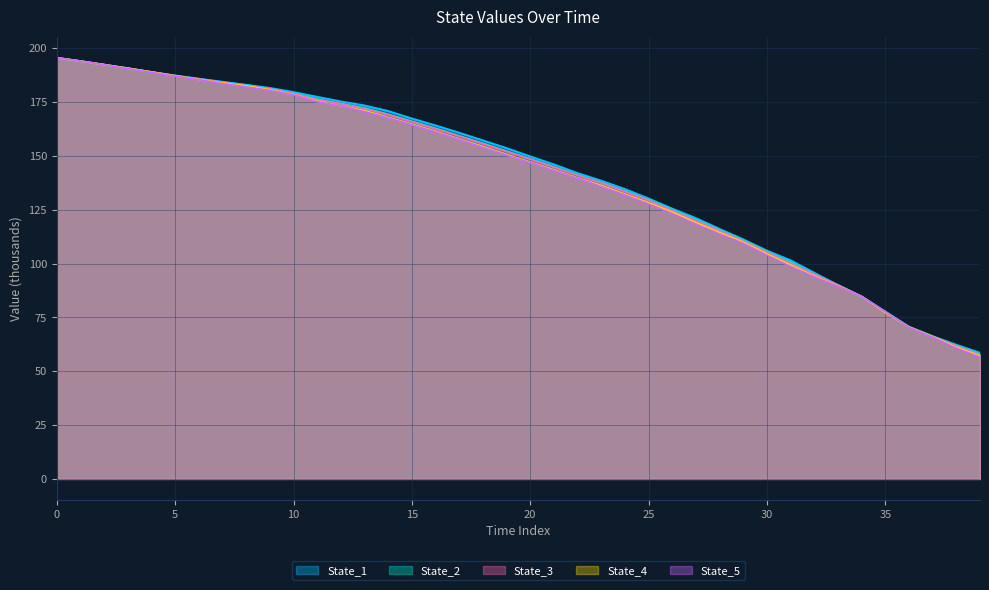

What is the label of the 27th point from the left?

26